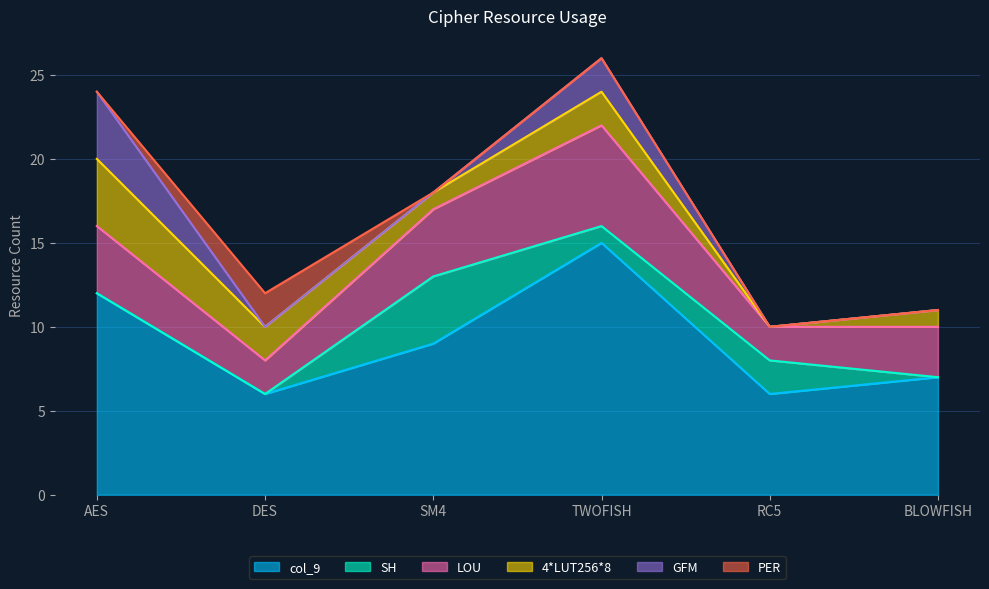

What is the maximum value for col_9?

15